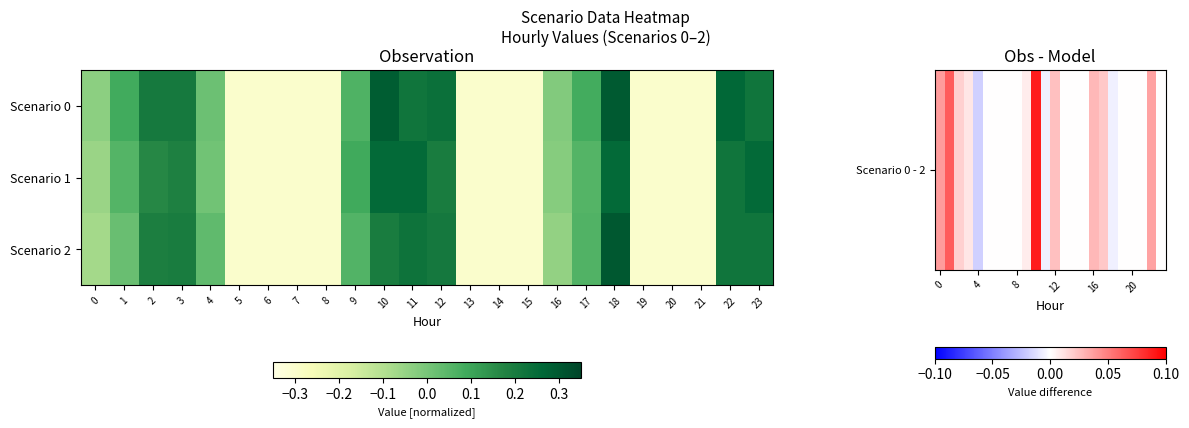

Which has a higher value, 16 or 10?

10